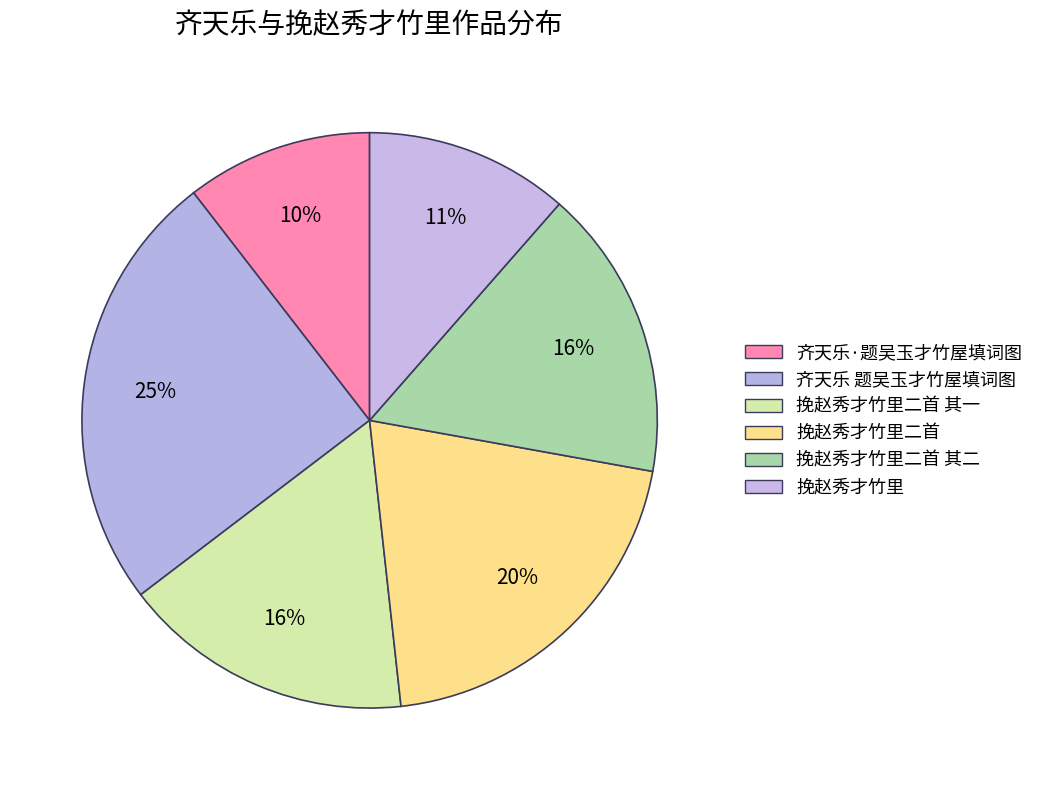

What percentage do 挽赵秀才竹里二首 其一 and 挽赵秀才竹里二首 其二 together represent?

32.8%